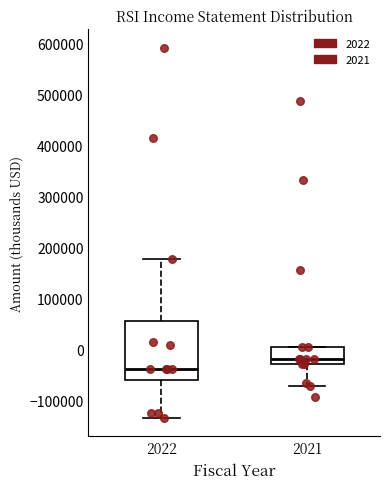

Reading left to right, read every box against the y-axis: the position of its median line, the range the box covers, and the ends of its whiskers. The values are not printed on the chart, so give them approximately, as read against the axis.

2022: median -40000, box -60000 to 60000, whiskers -130000 to 180000
2021: median -20000, box -30000 to 0, whiskers -70000 to 0